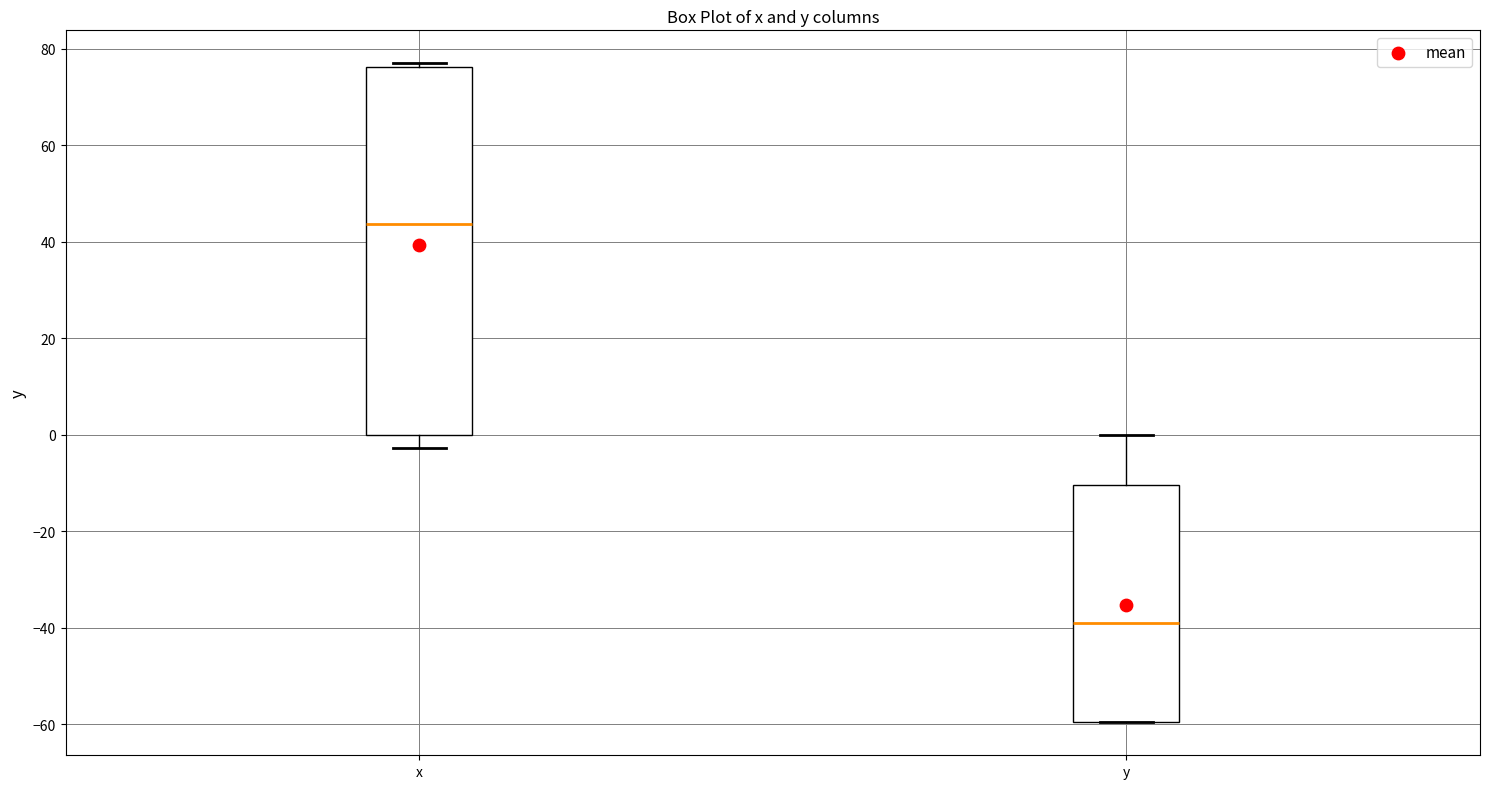

Comparing the boxes themselves (not the whiskers), which one is the tallest?

x